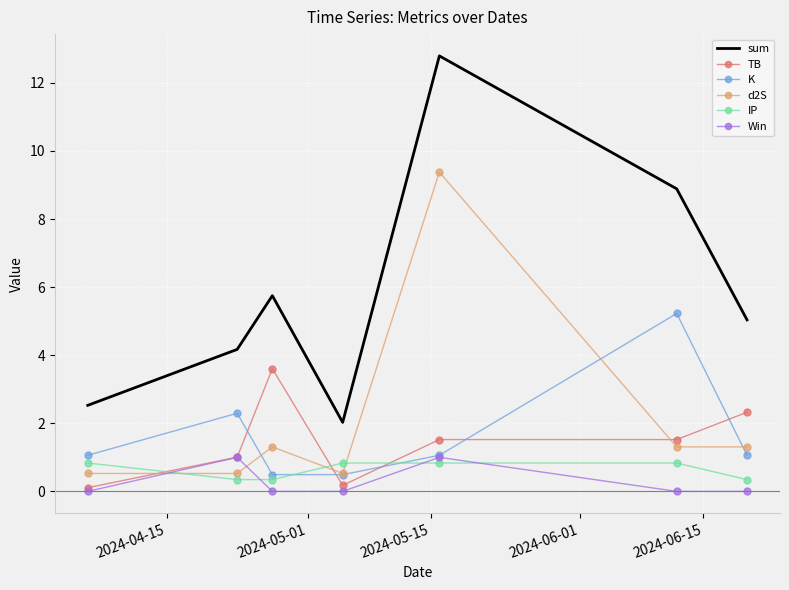

What are all the series names shown in the legend?

sum, TB, K, d2S, IP, Win